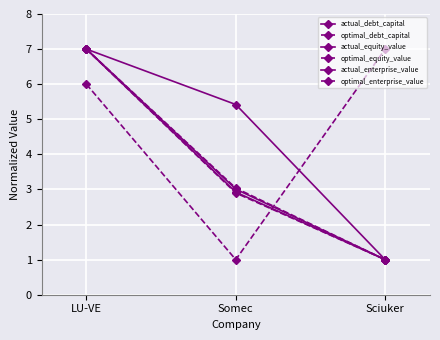

Which series has the largest range (max minus min)?

actual_debt_capital